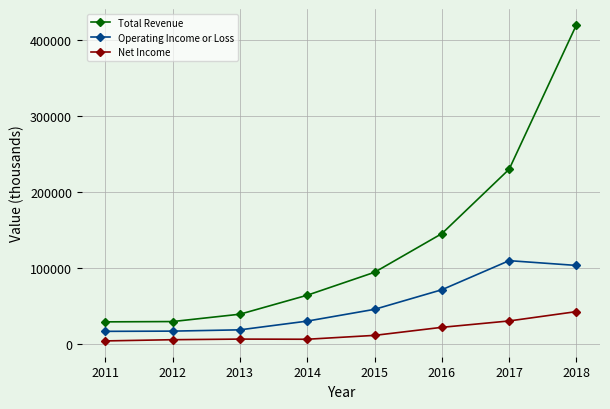

At how many categories does at least one series exceed 113705?

3